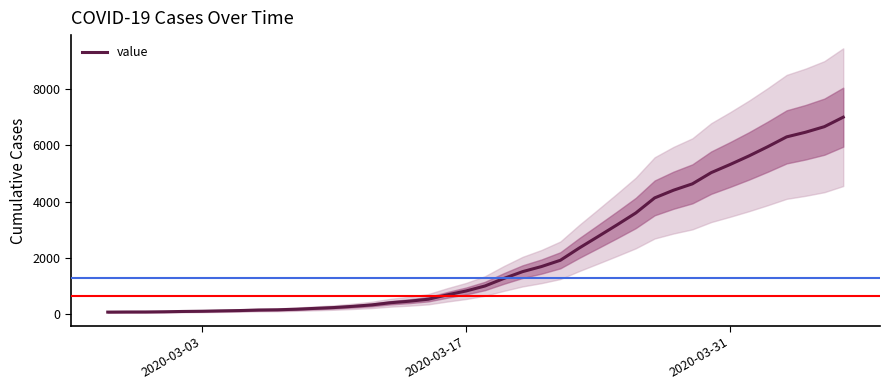

What is the maximum value for value?

7004